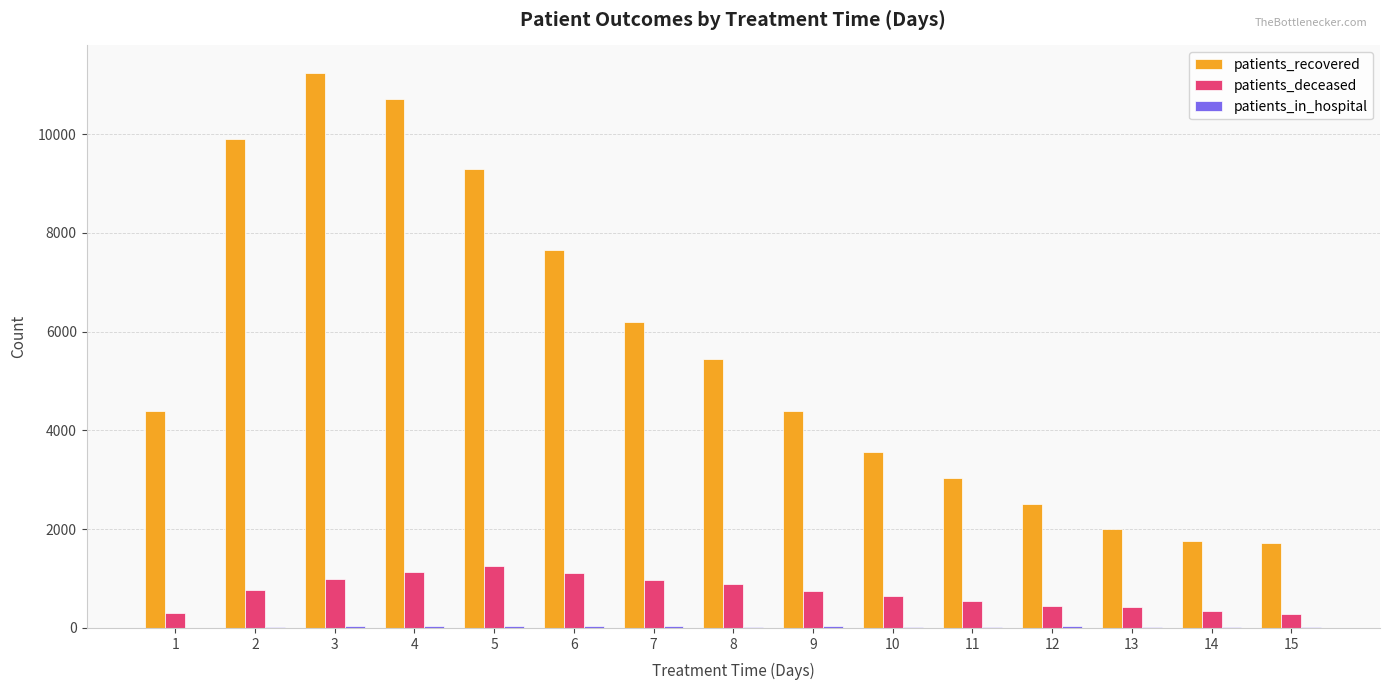

Is the value of patients_recovered at 14 greater than the value of patients_deceased at 6?

Yes